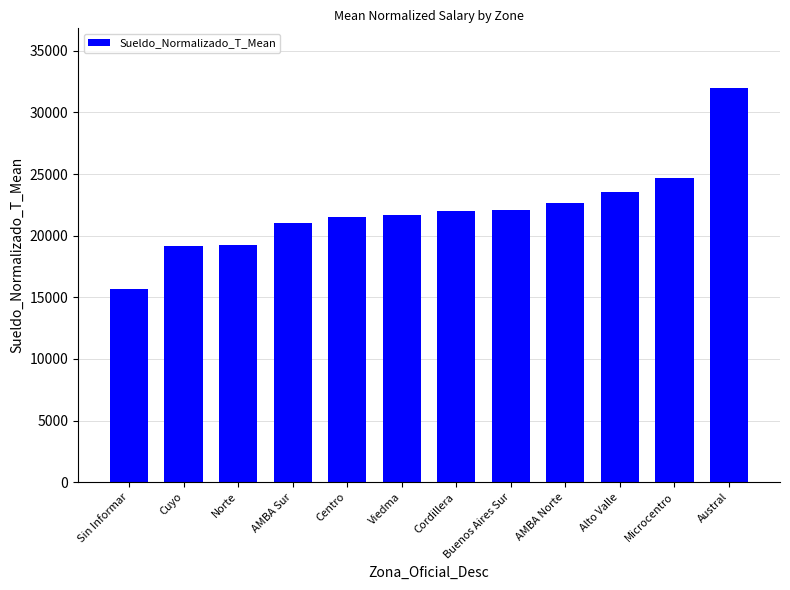

What is the change in value from Sin Informar to Norte?

+3571.4